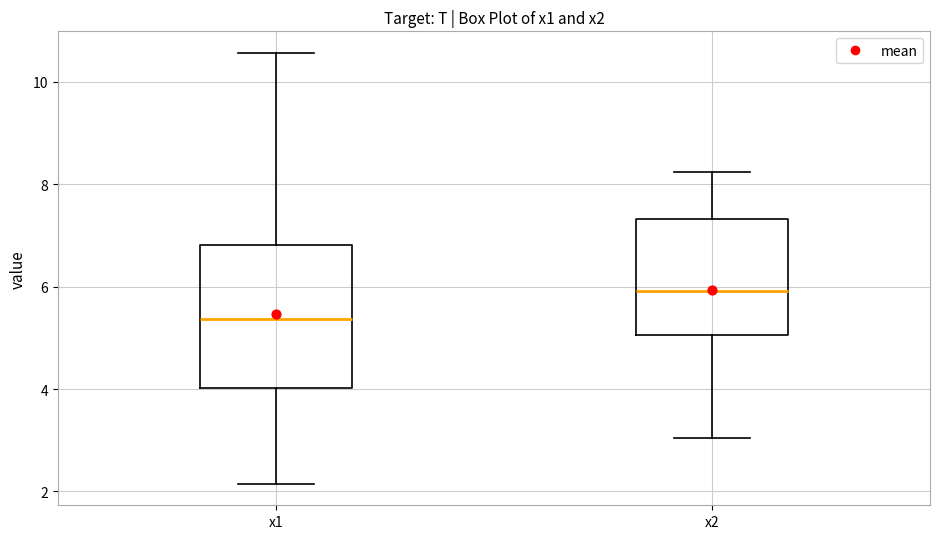

Which box is the tallest, from its lower edge to its upper edge?

x1